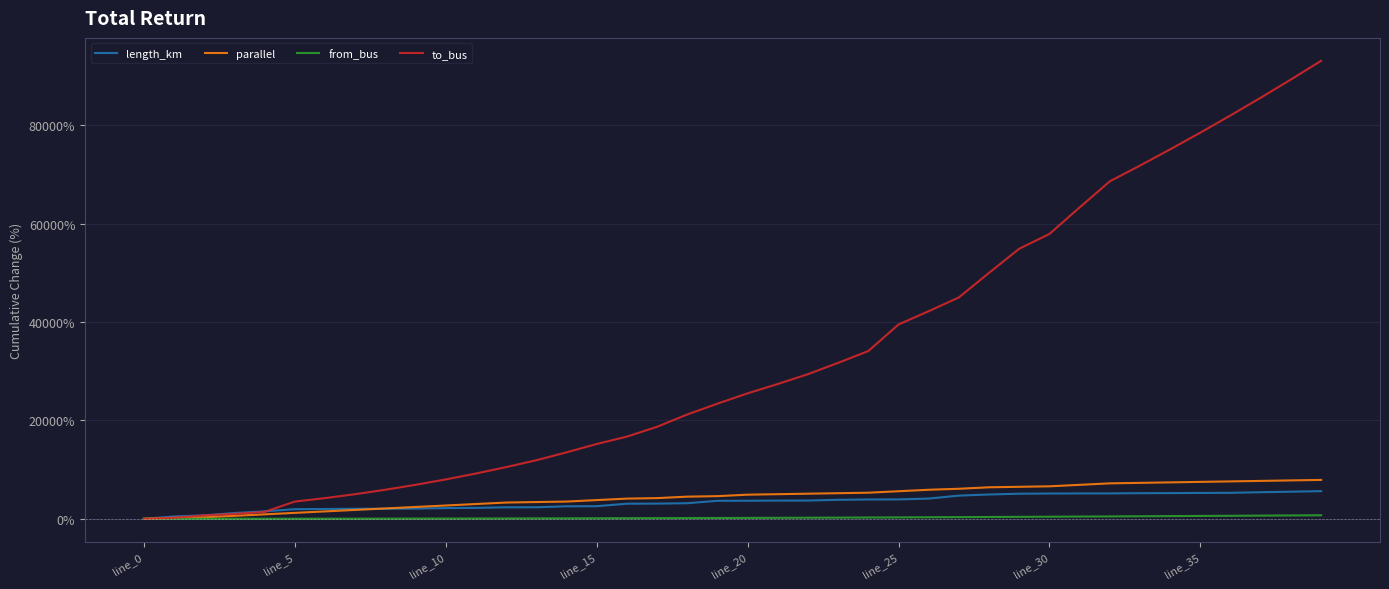

What is the greatest value displayed?

93100.0